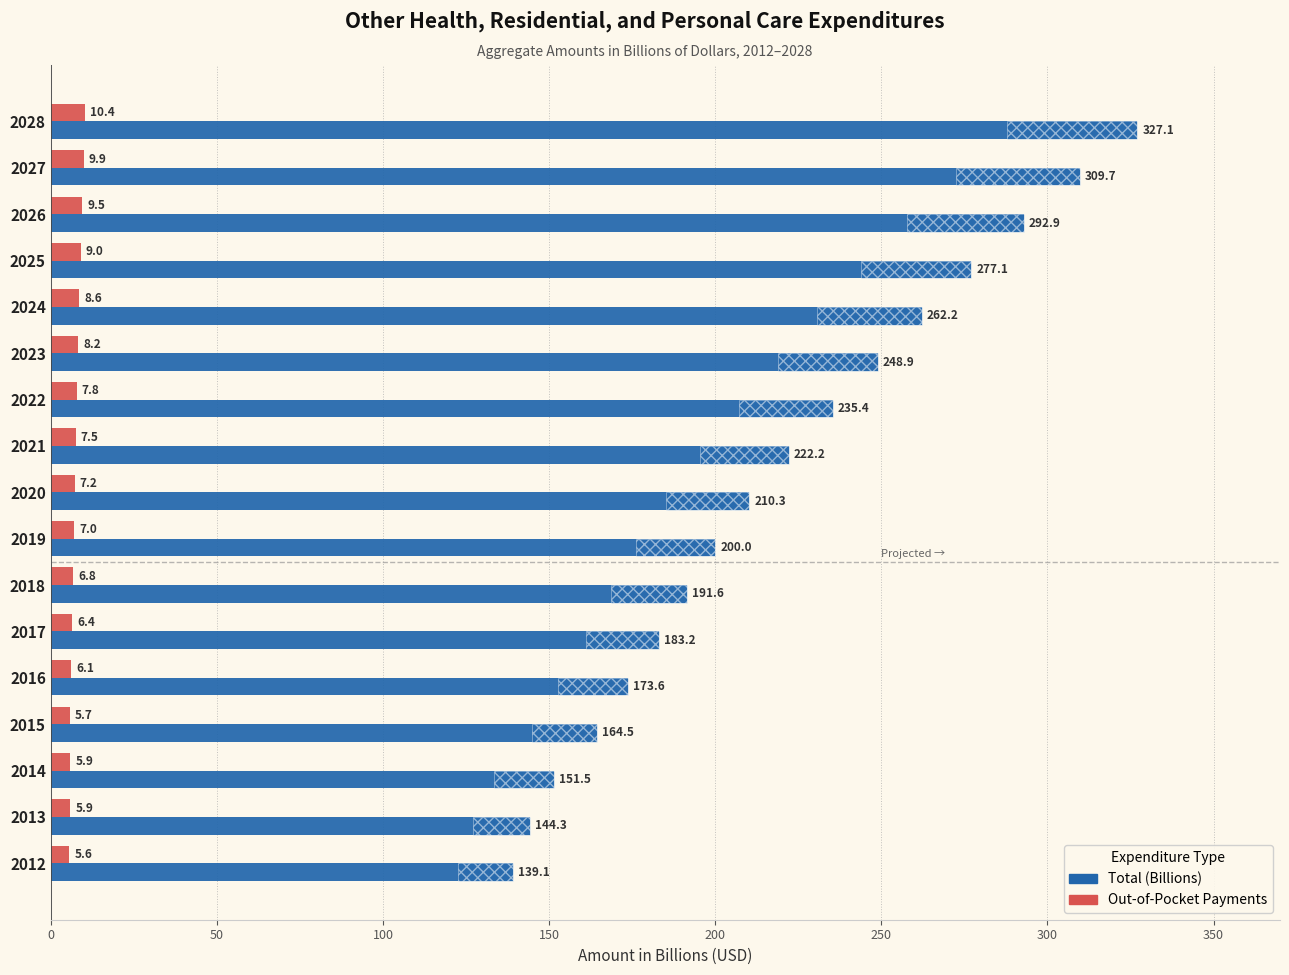

Are the bars grouped side by side (vs. stacked)?

Yes